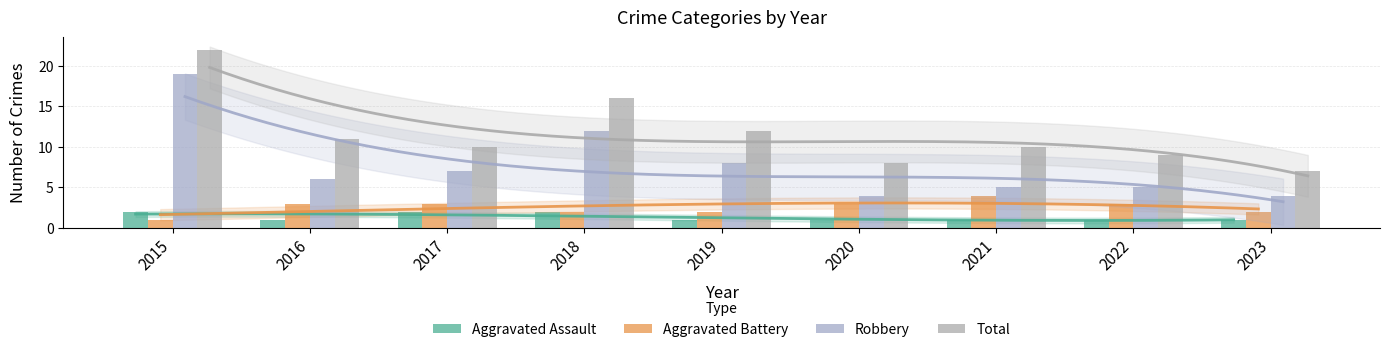

Count the Aggravated Assault values in the range 1 to 2.

9